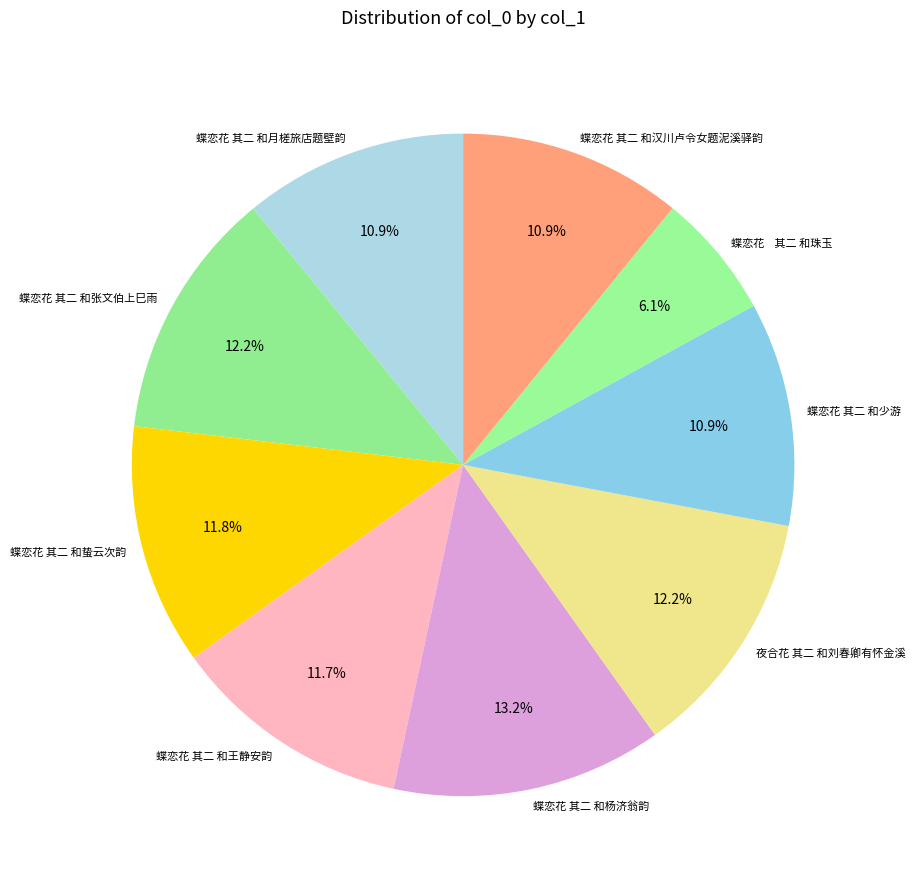

Does 蝶恋花 其二 和张文伯上巳雨 account for over 50% of the chart?

No